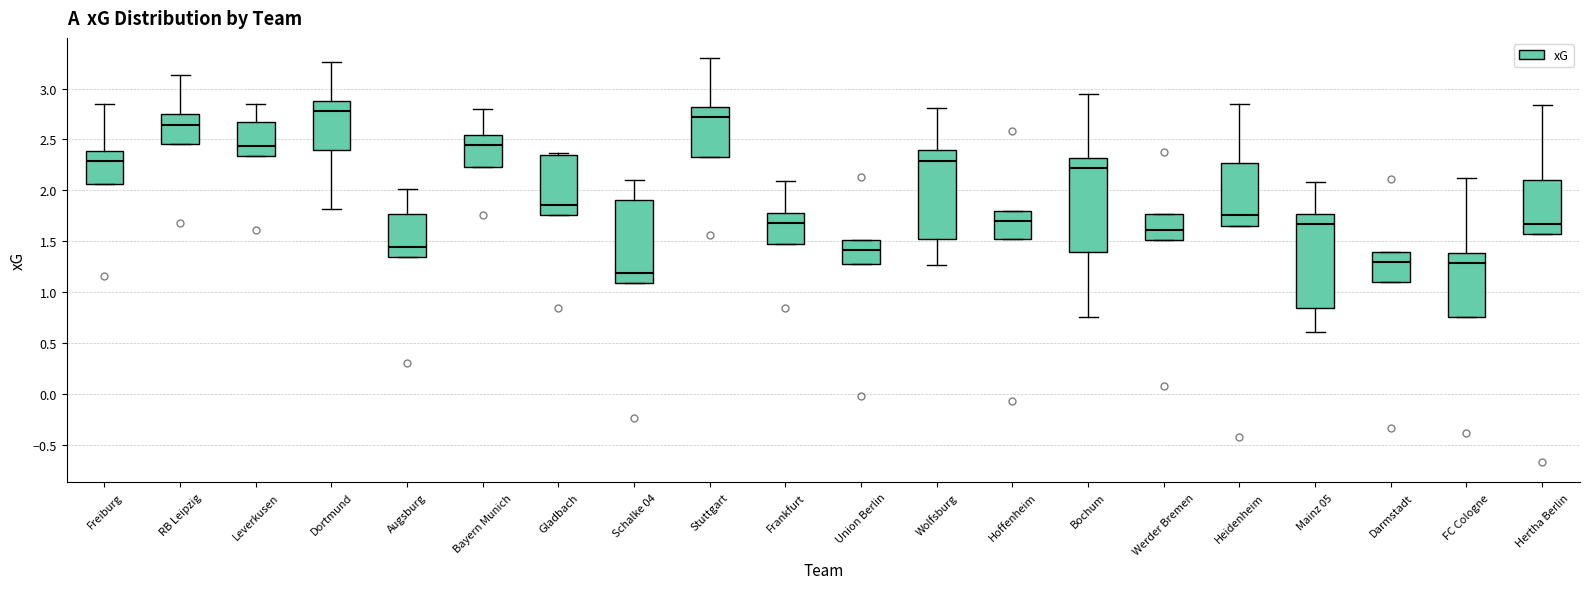

Which box has the lowest median line?

Schalke 04